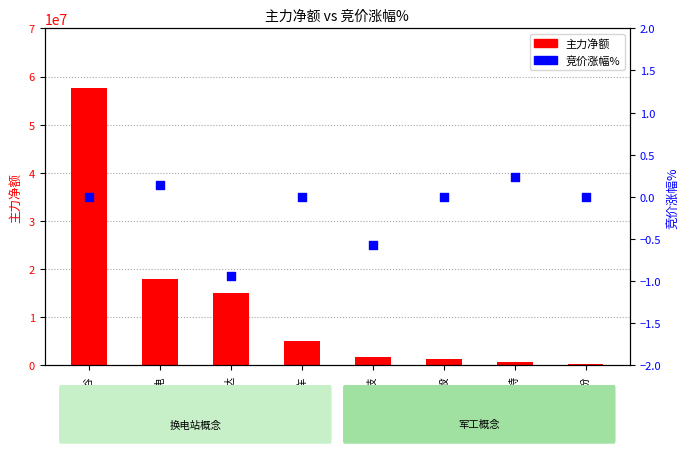

Which series has the largest total across all categories?

主力净额